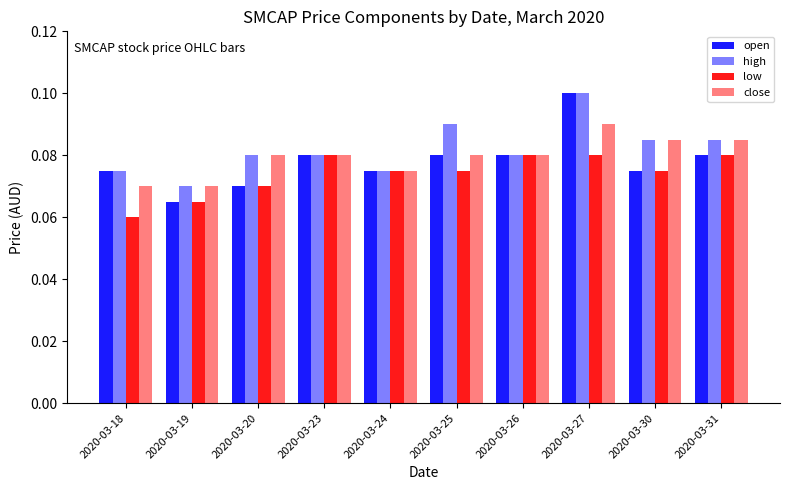

How many series are shown in this chart?

4